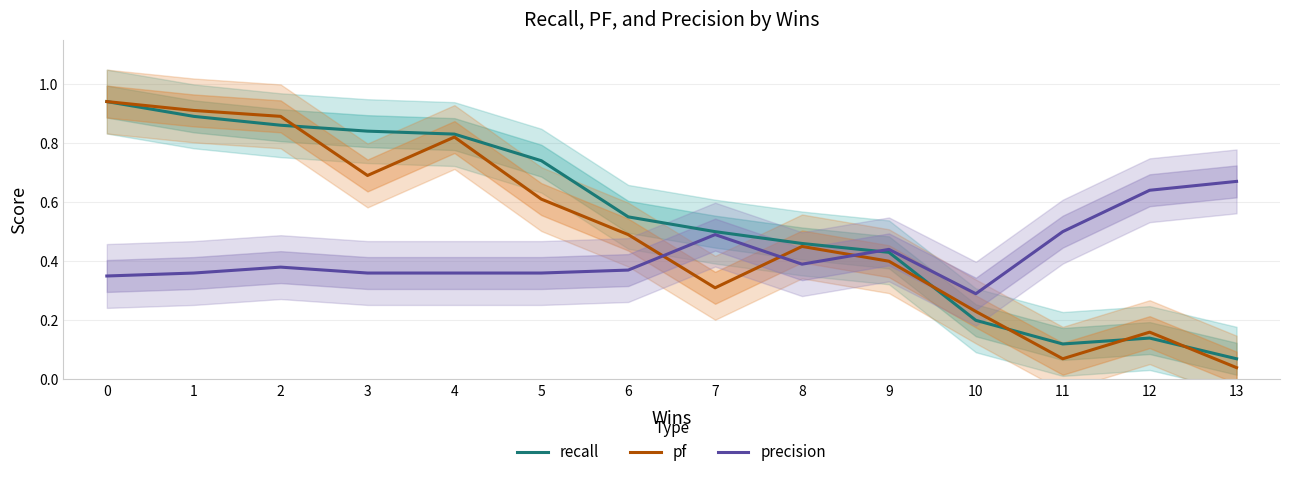

Where is the first local minimum for pf?

3